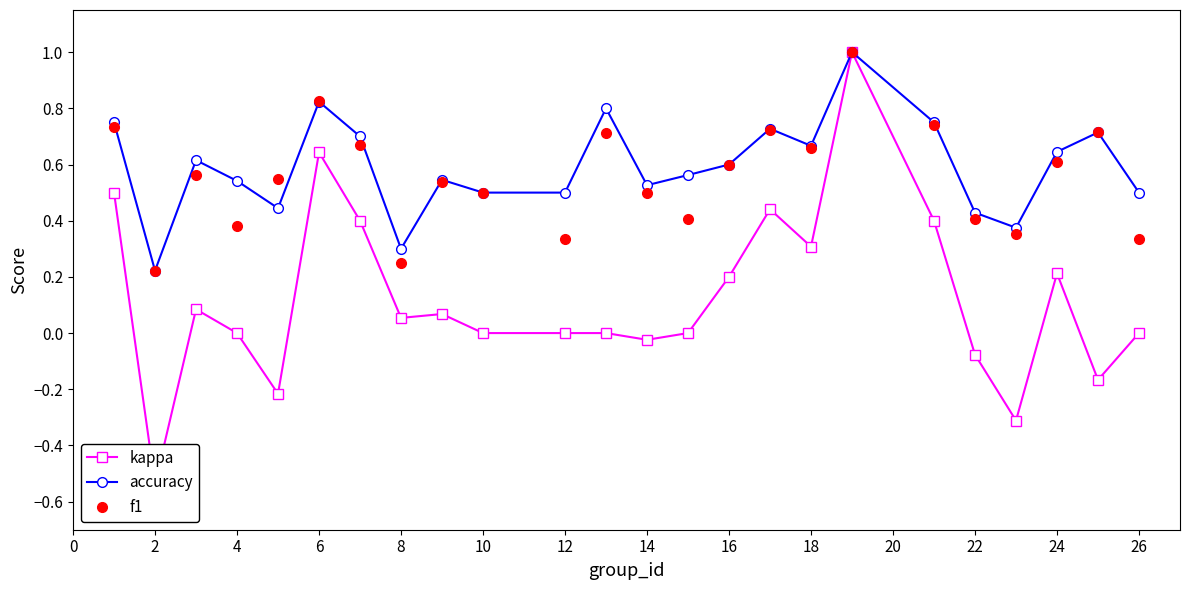

Is this an area chart (filled region under the line)?

No